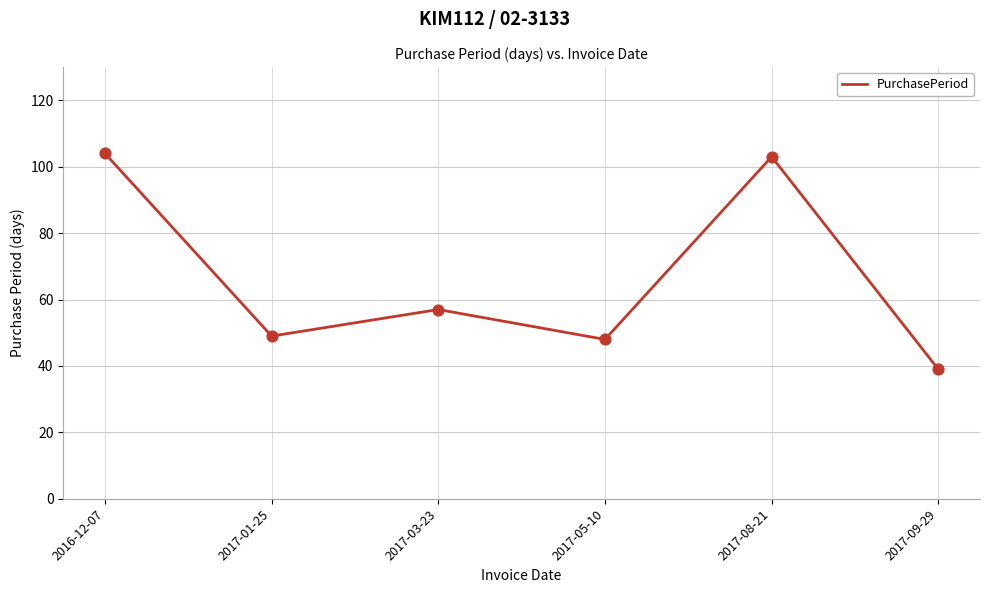

Approximately how many times larger is the value at 2017-09-29 compared to 2017-03-23?

0.7